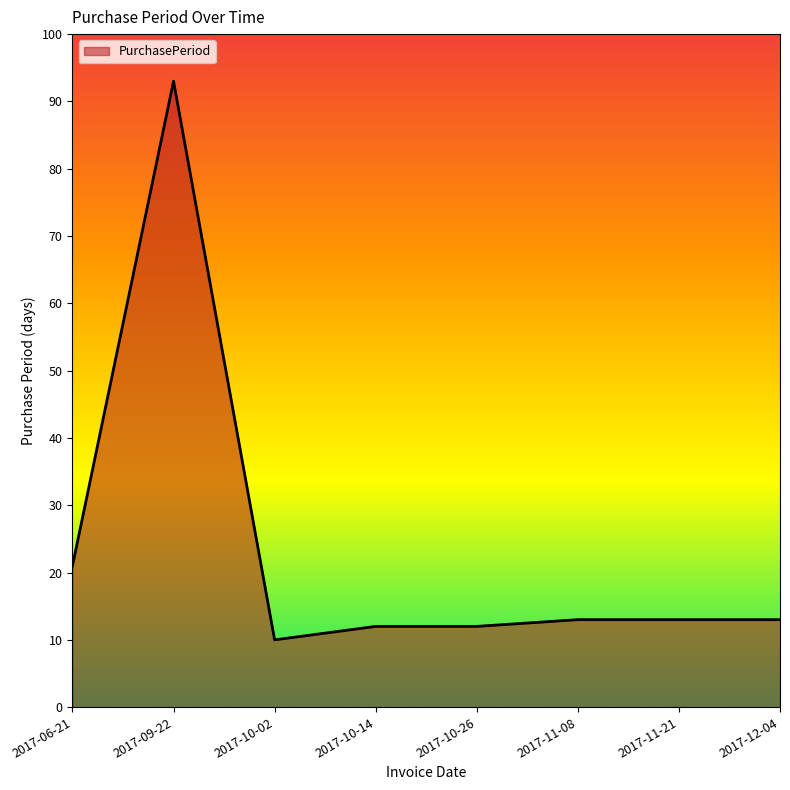

True or false: the data has more than 0 interior local peaks.

True